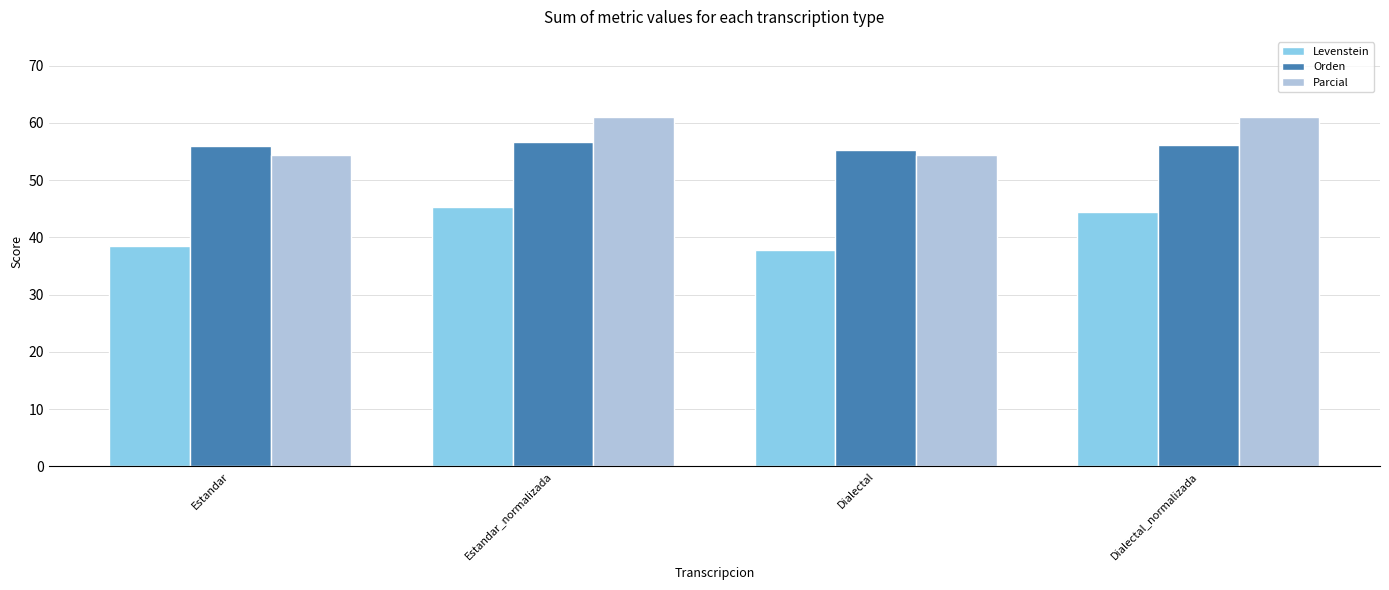

How many groups of bars are there?

4